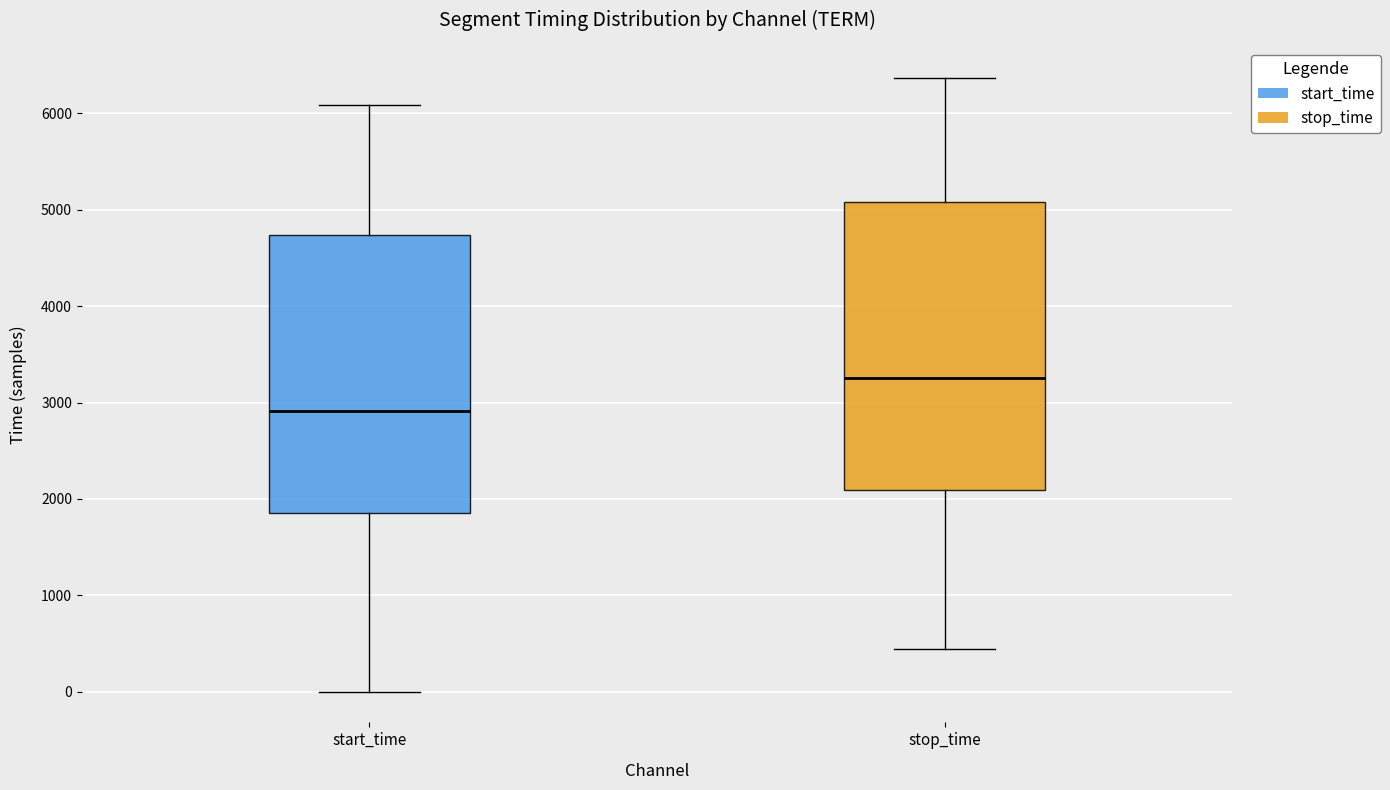

Where is the upper edge of the box for start_time on the y-axis? The values are not printed on the chart, so give them approximately, as read against the axis.

4700